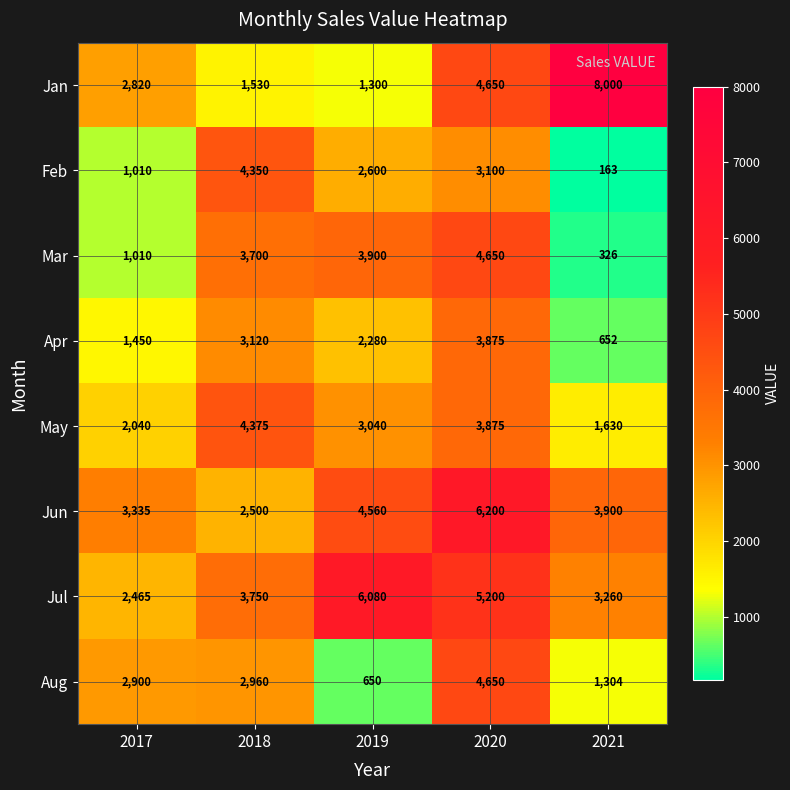

Which series changed the most between 2019 and 2021?

Jan